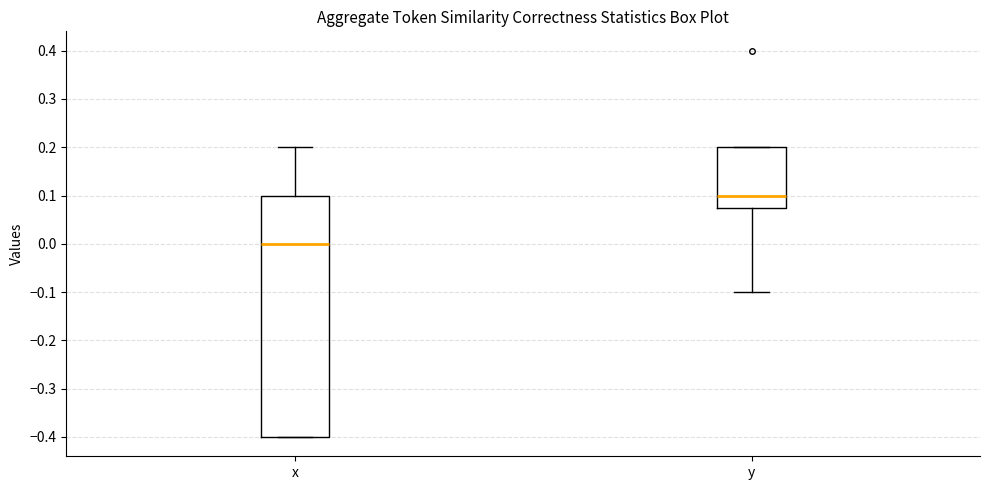

Which box has the lowest median line?

x